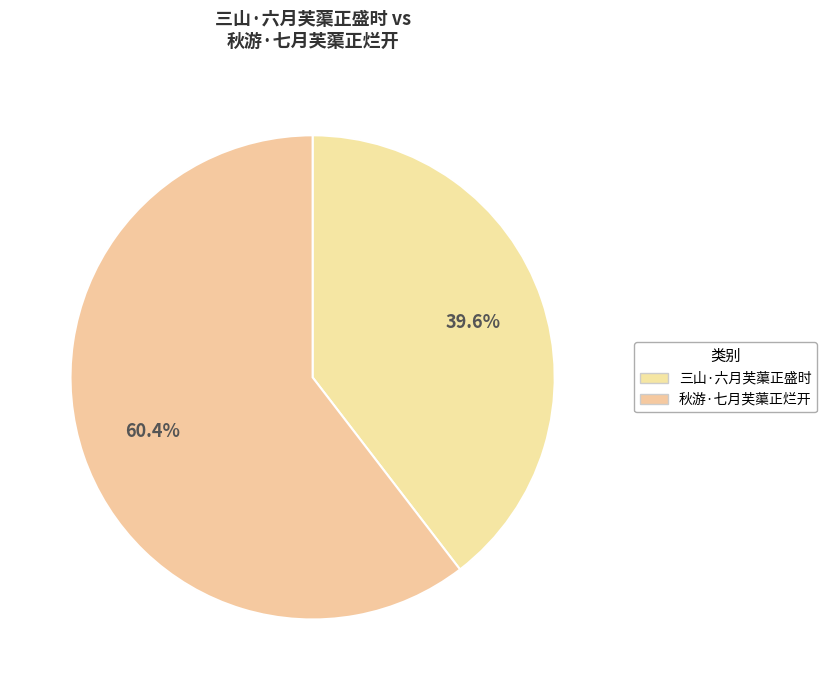

What is the smallest slice in the pie chart?

三山·六月芙蕖正盛时